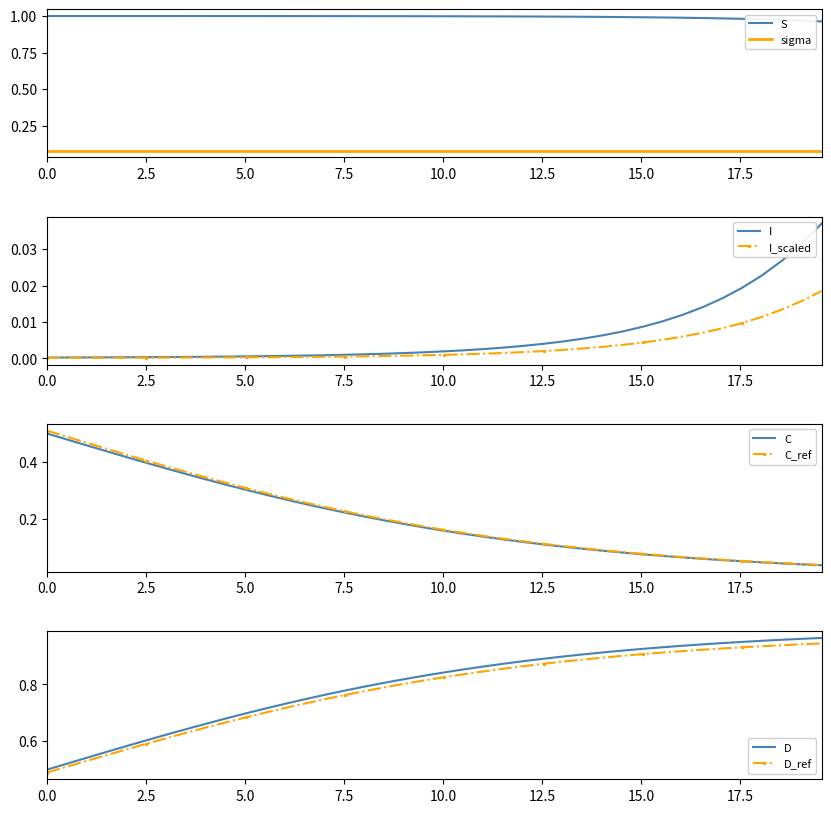

Which series has the largest range (max minus min)?

D